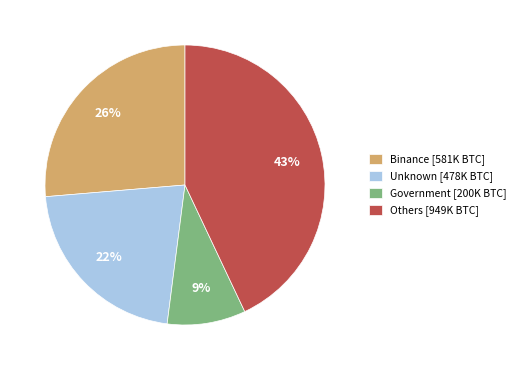

To the nearest percent, what is the combined percentage of Unknown [478K BTC] and Binance [581K BTC]?

48%